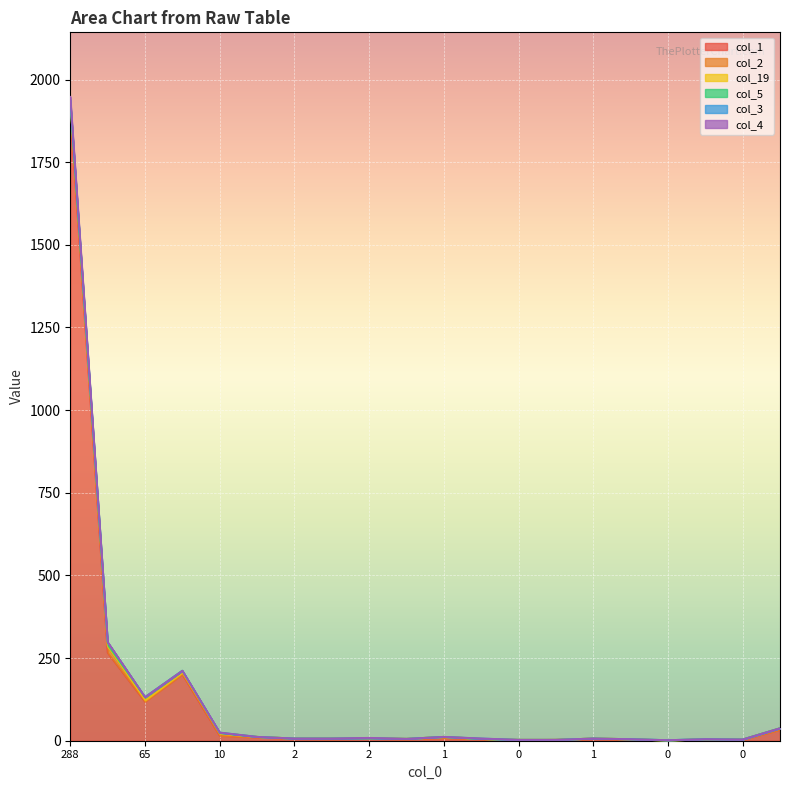

The col_4 series shows -5 at 2. True or false?

False